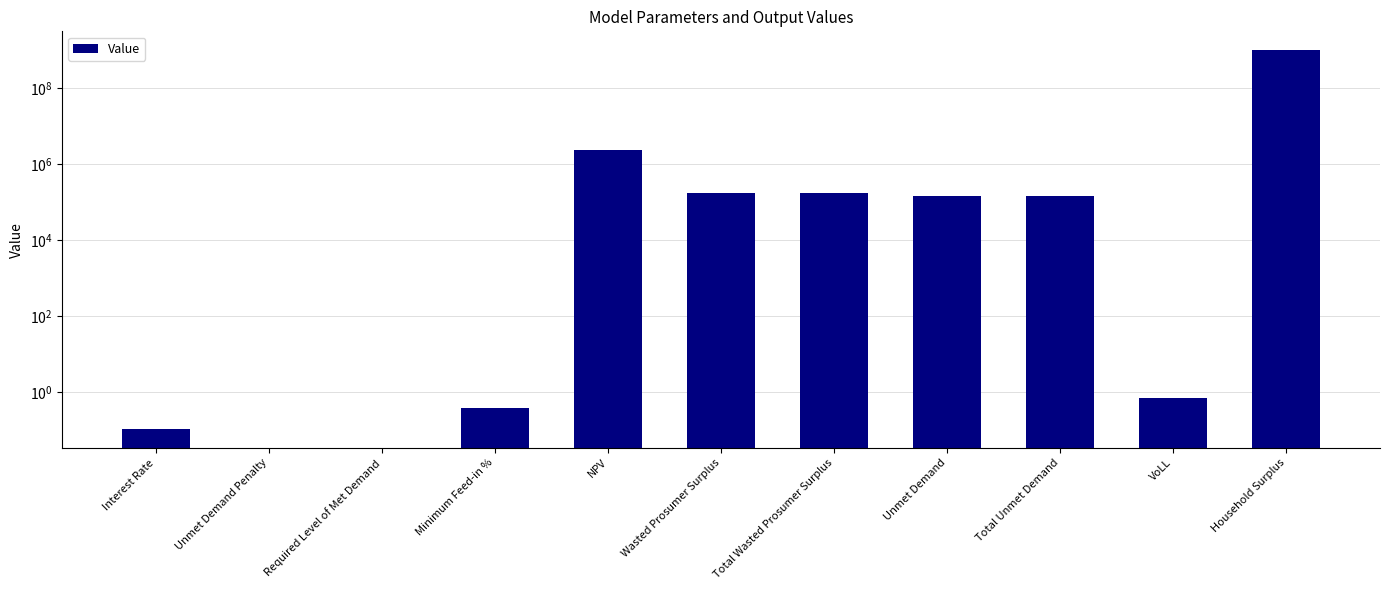

Reading left to right, what are all the values shown in this chart?

0.1	0.0	0.0	0.4	2416688.1	173398.7	173398.7	148585.5	148585.5	0.7	1008539777.6